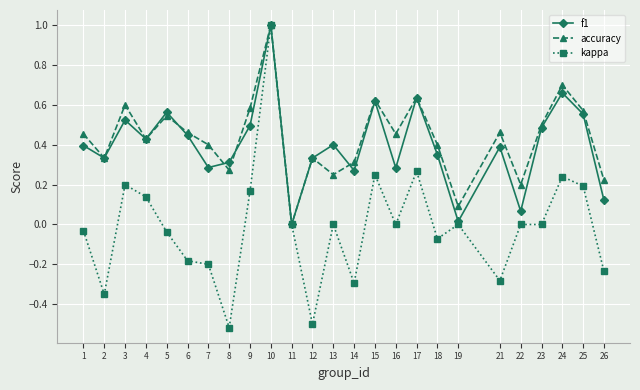

What is the maximum value shown in the chart?

1.0